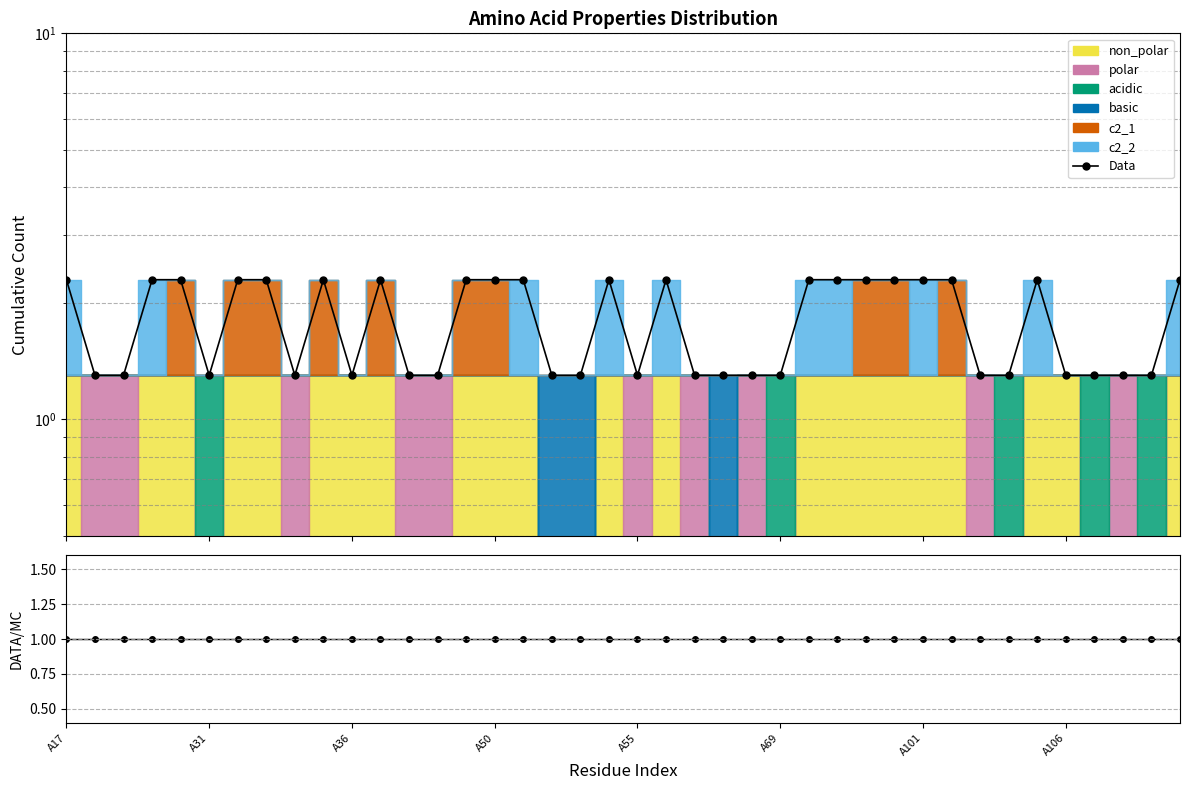

What is the sum of all values?

72.0